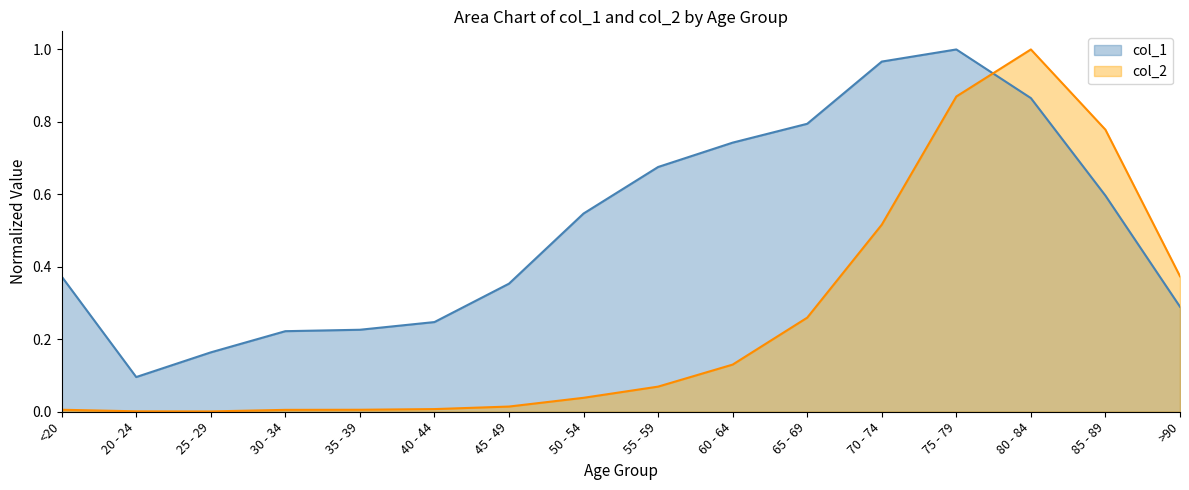

What is the label of the 10th point from the left?

60 - 64